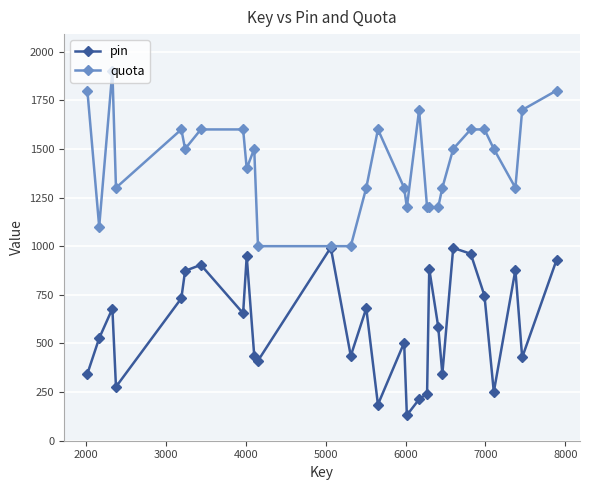

At how many categories does at least one series exceed 1626?

5